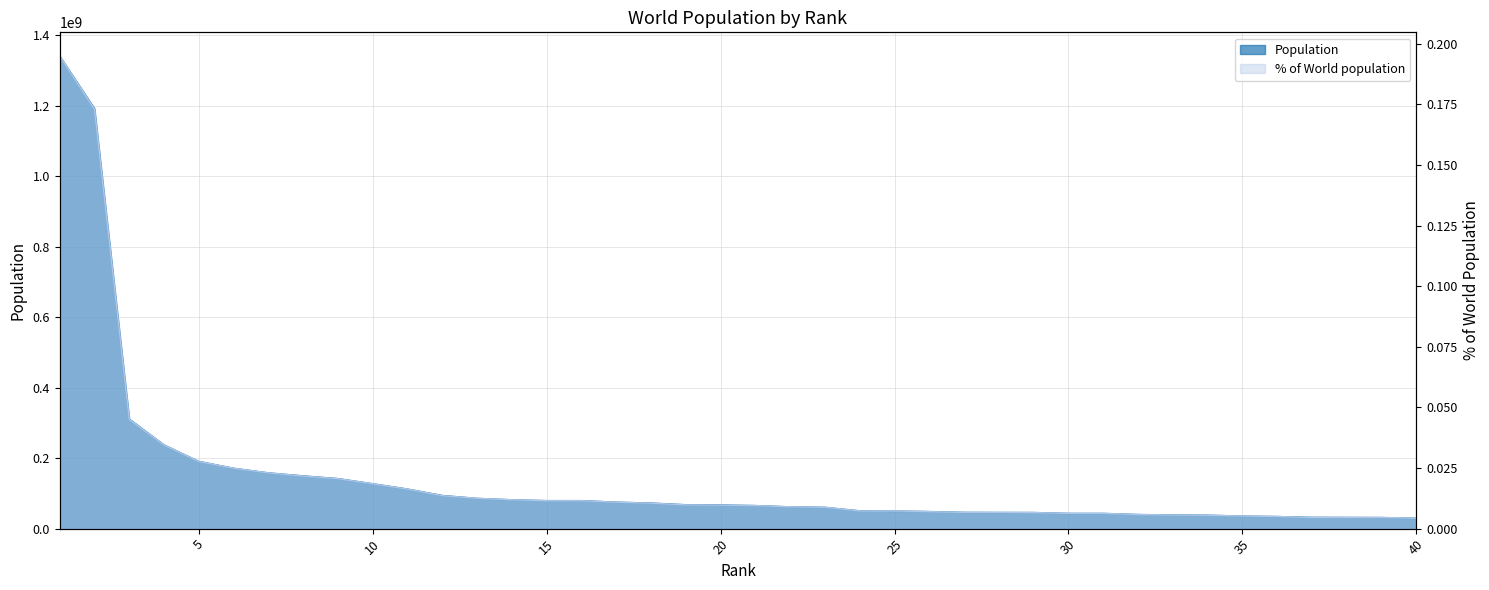

Where is % of World population nearest to the value 0?

40